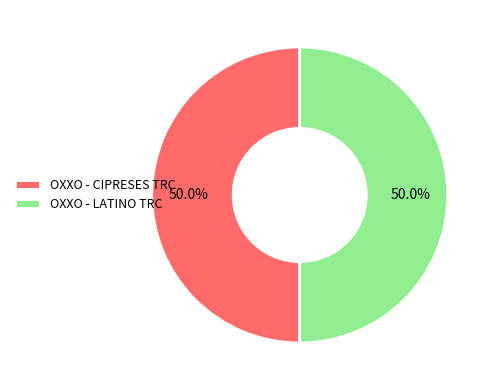

Approximately how many times larger is the value at OXXO - LATINO TRC compared to OXXO - CIPRESES TRC?

1.0